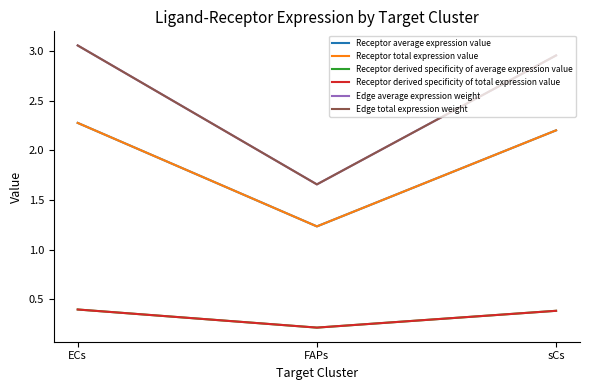

What is the difference between the Receptor derived specificity of total expression value values at FAPs and ECs?

0.2